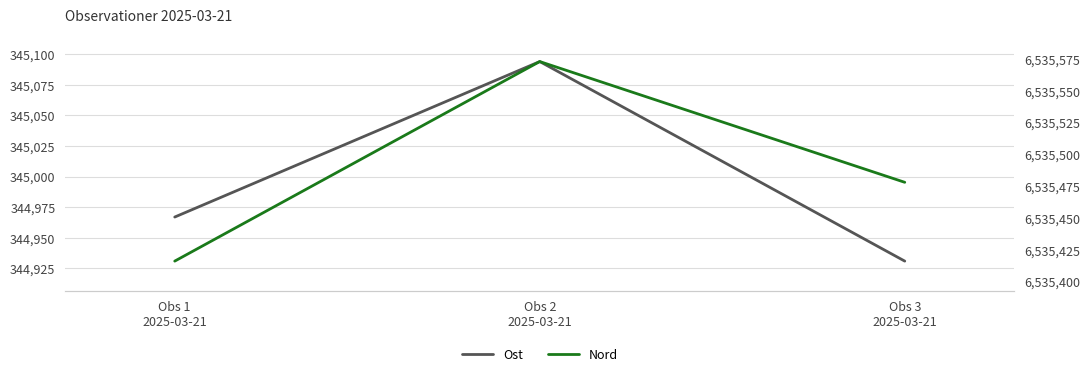

What is the difference between the highest and lowest values at Obs 1
2025-03-21?

6190449